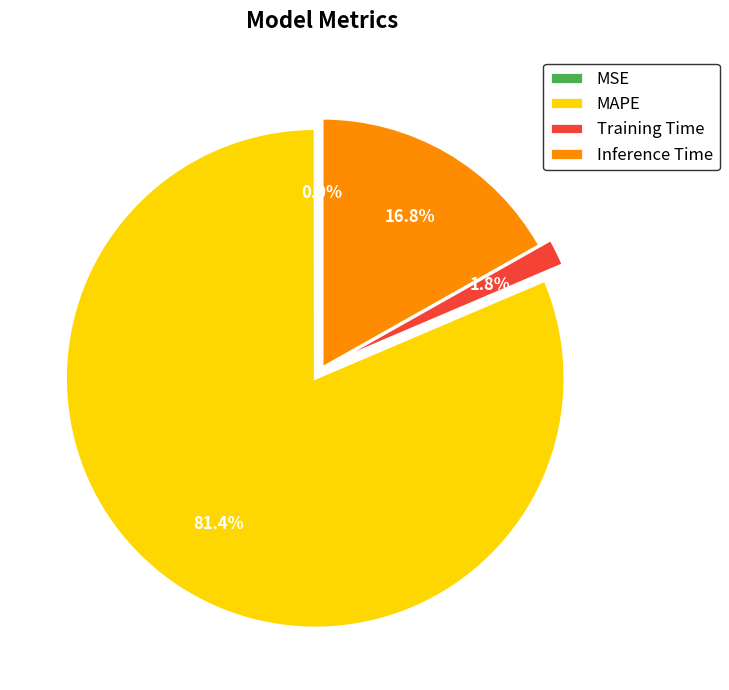

Combined, what portion of the pie is MAPE and Inference Time?

98.2%